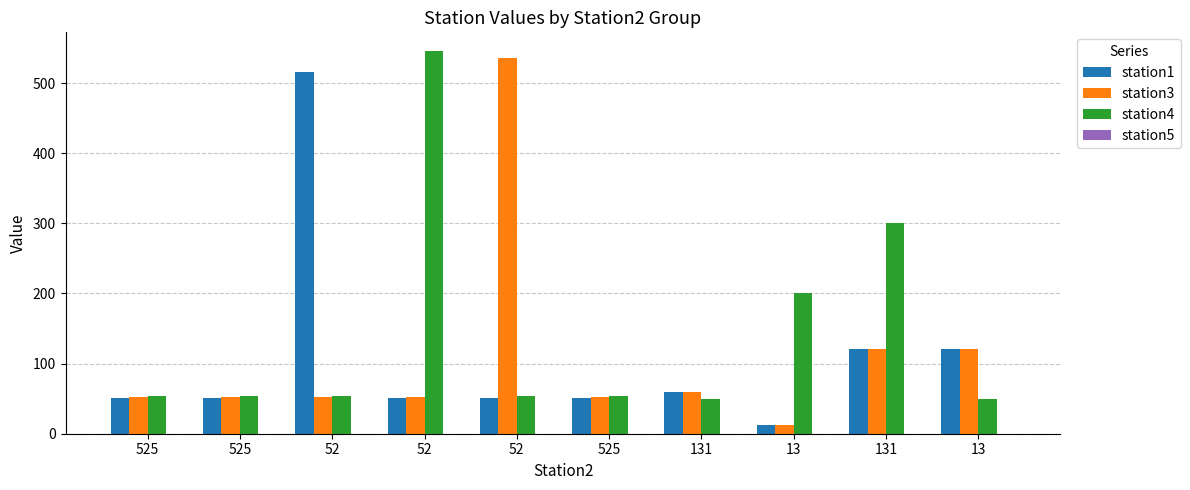

How many bars are there in total?

30